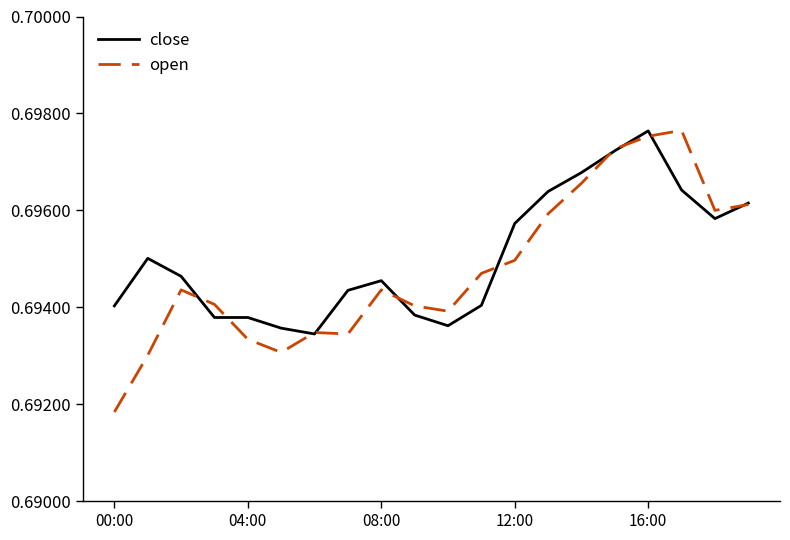

Which series has the widest spread of values?

open